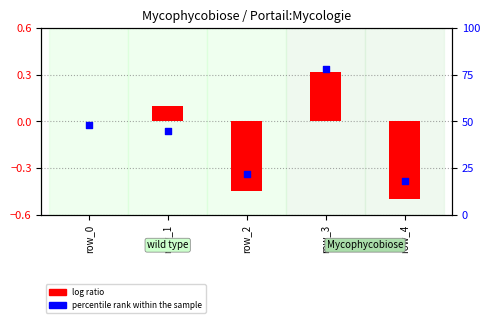

Is the value of log ratio at row_1 greater than the value of percentile rank within the sample at row_2?

No